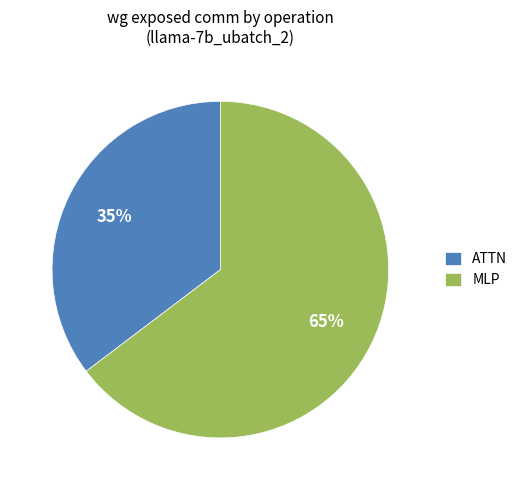

What is the smallest slice in the pie chart?

ATTN